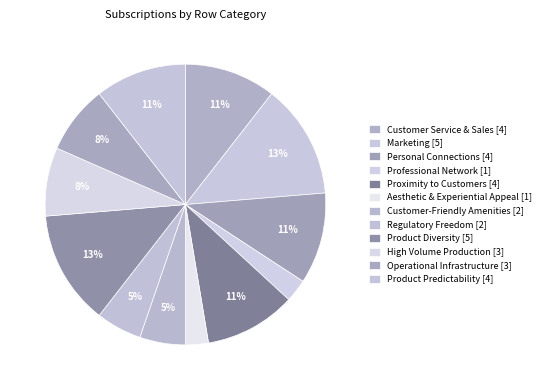

How many slices are in this pie chart?

12